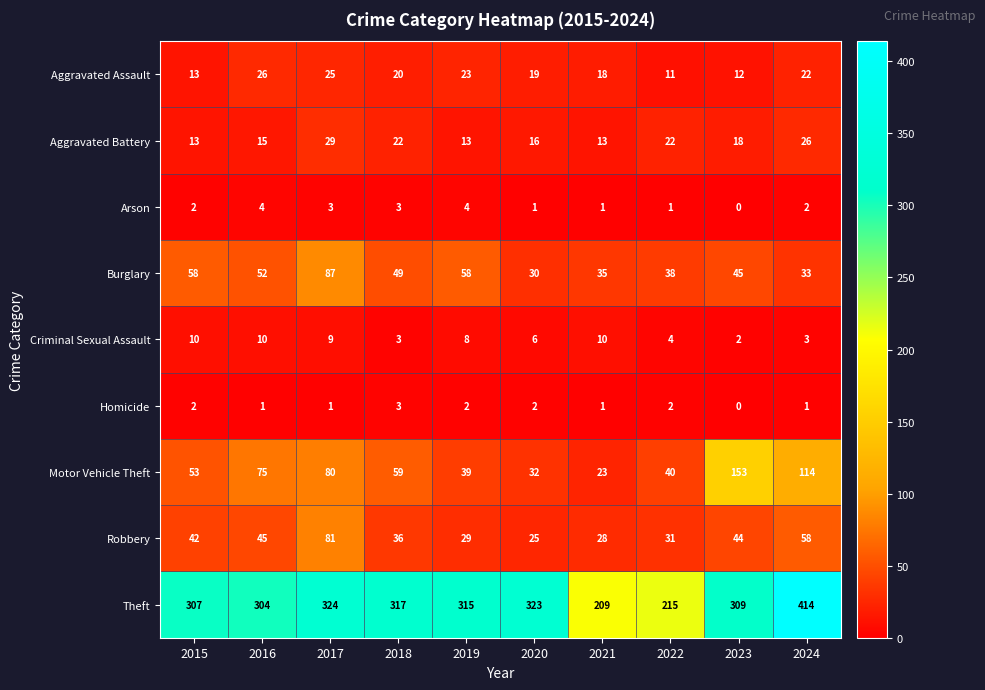

At which label does Theft reach its peak?

2024